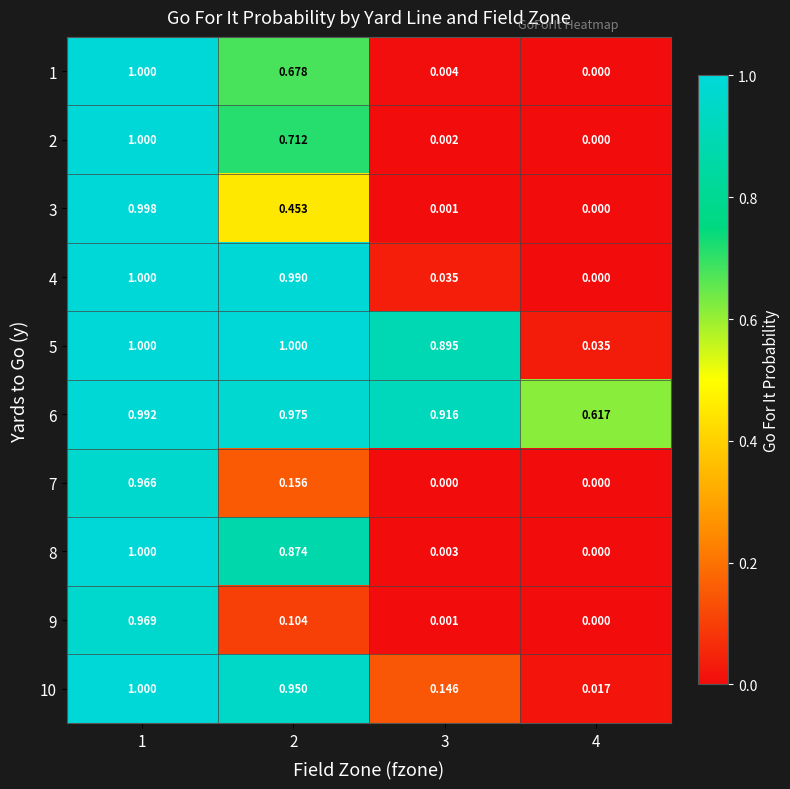

Is the value of 4 at 1 greater than the value of 8 at 3?

Yes